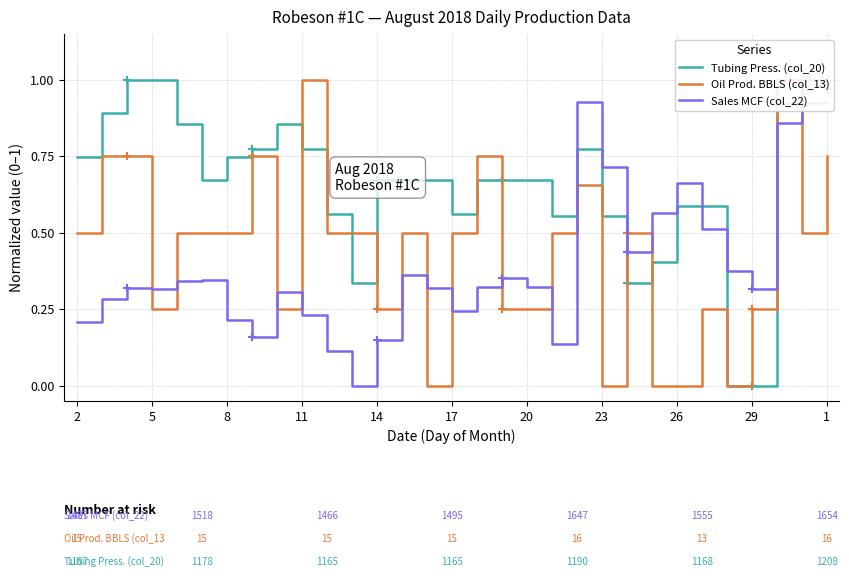

What is the spread (max minus min) of values at 2?

0.5